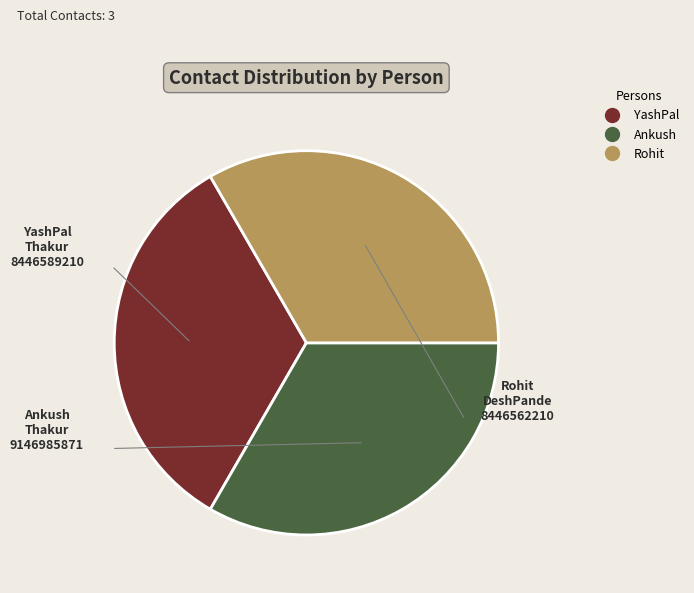

Does any single category account for the majority?

No